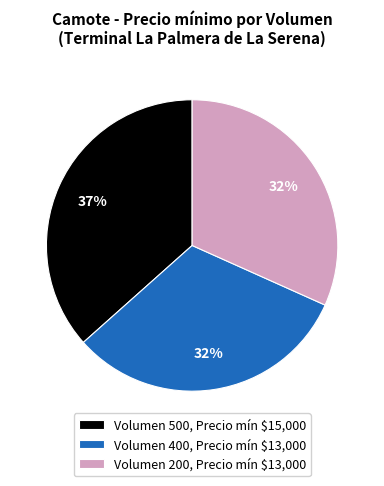

To the nearest percent, what is the difference between the largest and smallest slice percentages?

5%